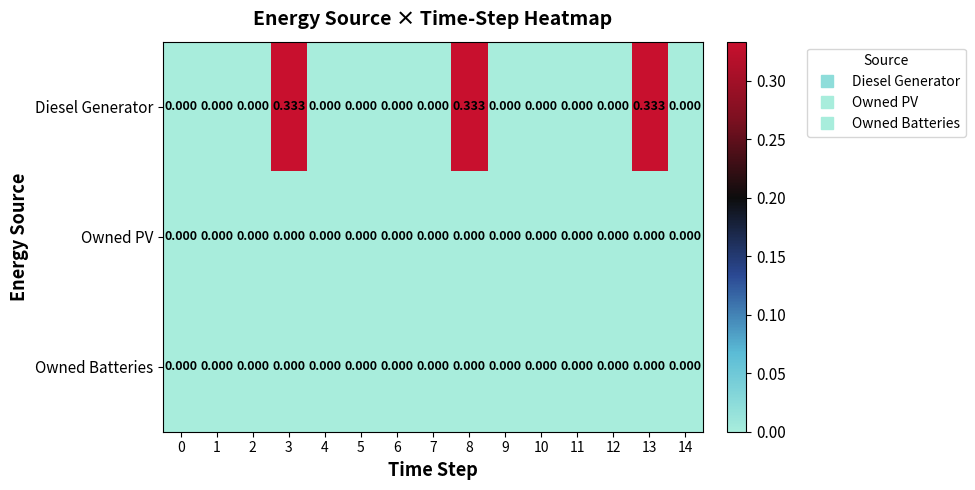

Which series has the largest total across all categories?

Diesel Generator